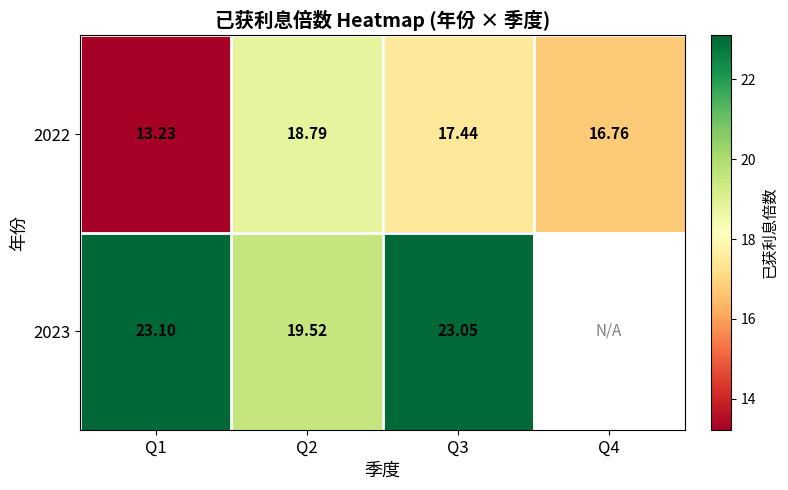

Is the value of 2022 at Q3 greater than the value of 2023 at Q3?

No